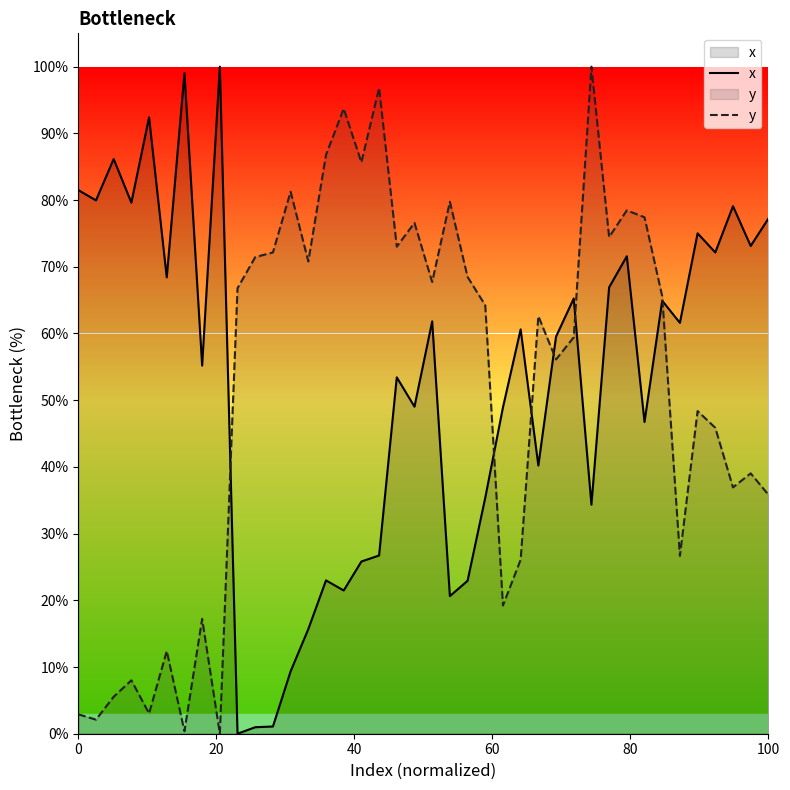

What is the greatest value displayed?

100.0